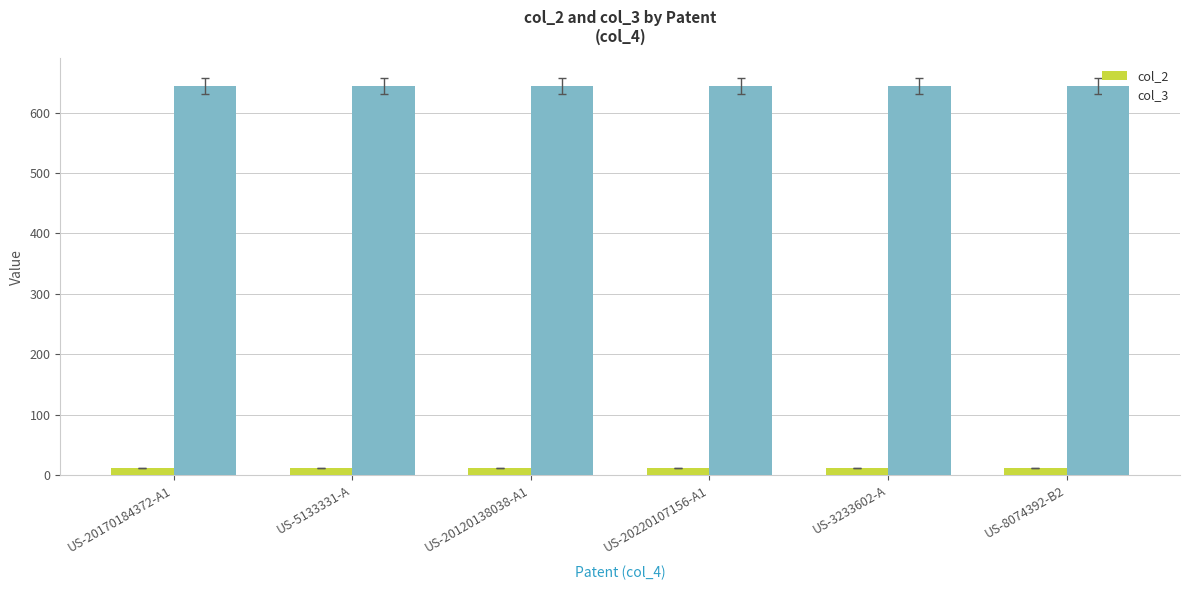

True or false: col_3 has a value of 1055 at US-5133331-A.

False